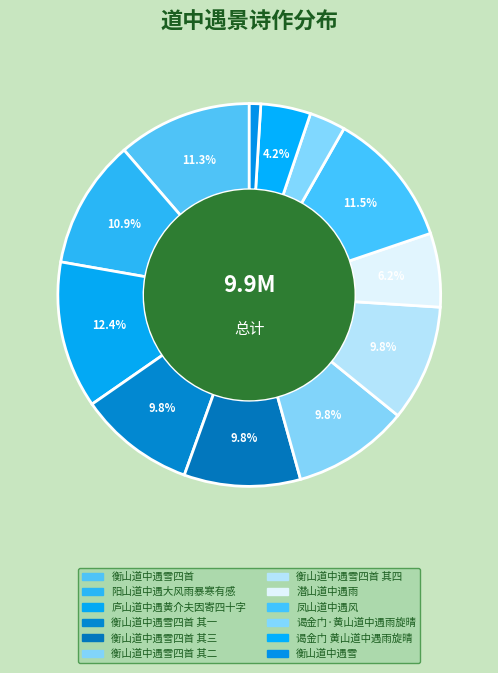

True or false: 谒金门·黄山道中遇雨旋晴 accounts for 9% of the total.

False